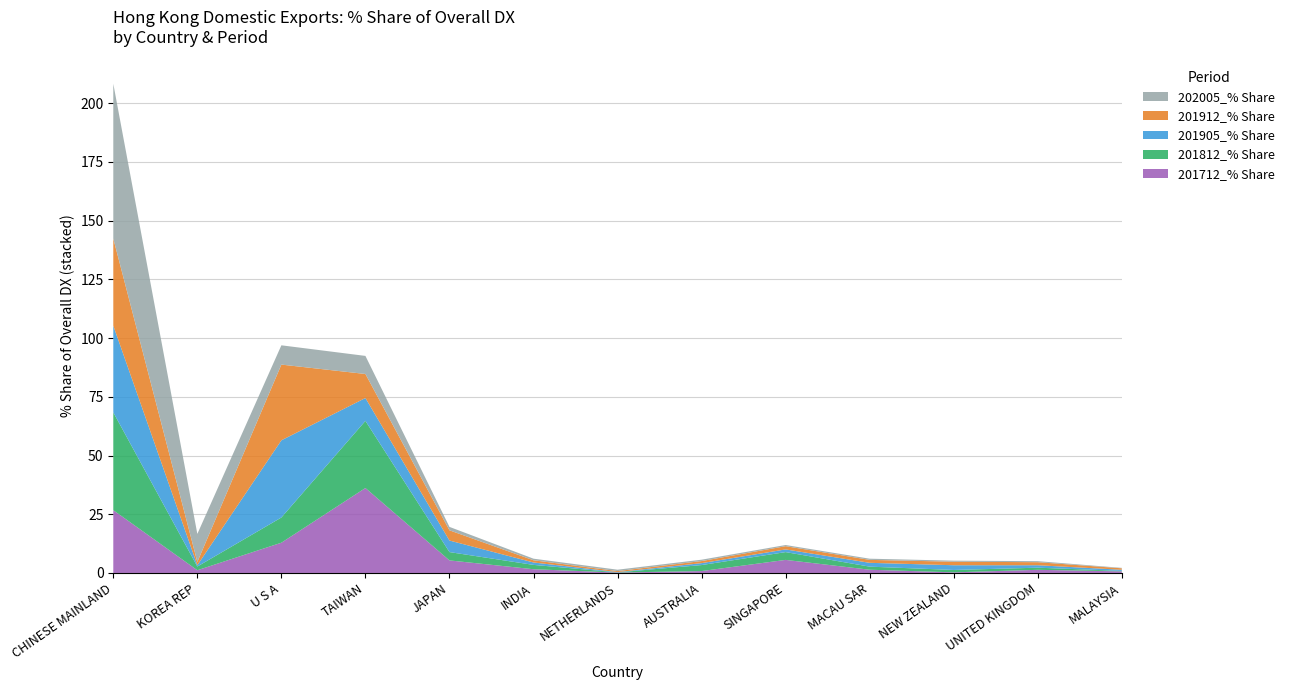

Reading left to right, list all the values displayed in this chart.

201712_% Share: CHINESE MAINLAND=26.7	KOREA REP=1.2	U S A=12.9	TAIWAN=36.2	JAPAN=5.3	INDIA=1.6	NETHERLANDS=0.2	AUSTRALIA=0.8	SINGAPORE=5.6	MACAU SAR=1.4	NEW ZEALAND=0.3	UNITED KINGDOM=1.3	MALAYSIA=0.7
201812_% Share: CHINESE MAINLAND=41.6	KOREA REP=1.6	U S A=10.7	TAIWAN=28.6	JAPAN=3.5	INDIA=1.8	NETHERLANDS=0.1	AUSTRALIA=2.6	SINGAPORE=3.3	MACAU SAR=1.3	NEW ZEALAND=1.0	UNITED KINGDOM=0.9	MALAYSIA=0.2
201905_% Share: CHINESE MAINLAND=36.9	KOREA REP=0.6	U S A=32.9	TAIWAN=9.7	JAPAN=4.9	INDIA=1.0	NETHERLANDS=0.1	AUSTRALIA=0.8	SINGAPORE=1.1	MACAU SAR=1.6	NEW ZEALAND=2.0	UNITED KINGDOM=1.0	MALAYSIA=0.5
201912_% Share: CHINESE MAINLAND=37.1	KOREA REP=1.4	U S A=32.2	TAIWAN=10.2	JAPAN=4.4	INDIA=0.9	NETHERLANDS=0.4	AUSTRALIA=0.9	SINGAPORE=1.4	MACAU SAR=1.3	NEW ZEALAND=1.5	UNITED KINGDOM=1.3	MALAYSIA=0.6
202005_% Share: CHINESE MAINLAND=65.9	KOREA REP=11.9	U S A=8.2	TAIWAN=7.7	JAPAN=1.5	INDIA=0.7	NETHERLANDS=0.6	AUSTRALIA=0.6	SINGAPORE=0.5	MACAU SAR=0.5	NEW ZEALAND=0.4	UNITED KINGDOM=0.4	MALAYSIA=0.2